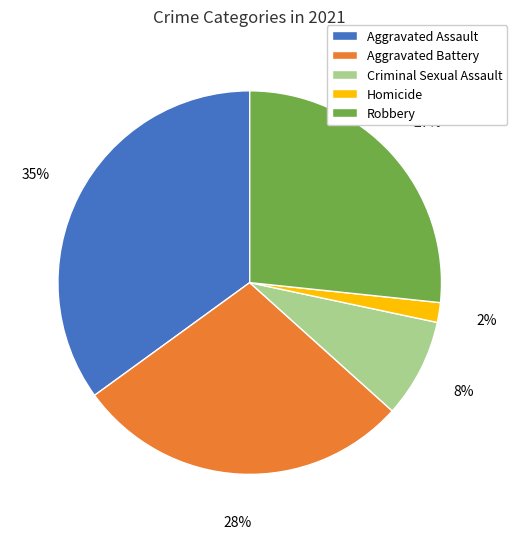

Rank the categories by value from lowest to highest.

Homicide, Criminal Sexual Assault, Robbery, Aggravated Battery, Aggravated Assault